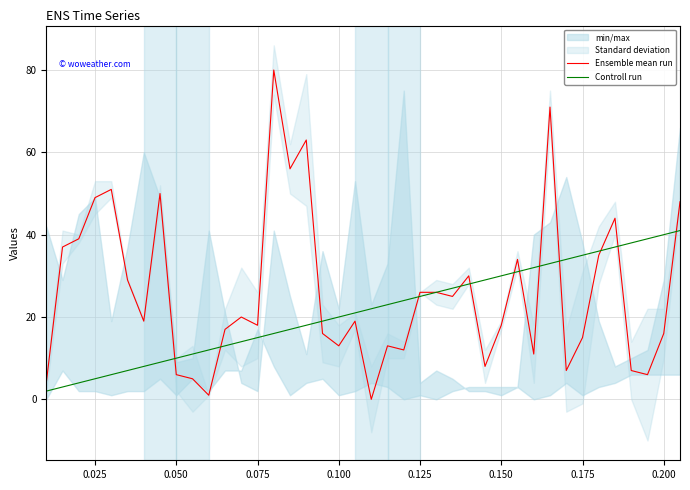

What is the maximum value for Controll run?

41.0